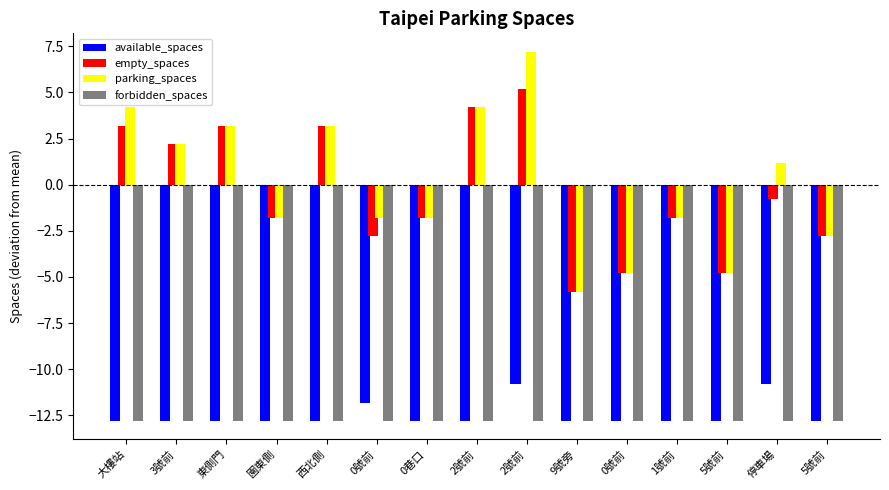

How many groups of bars are there?

15